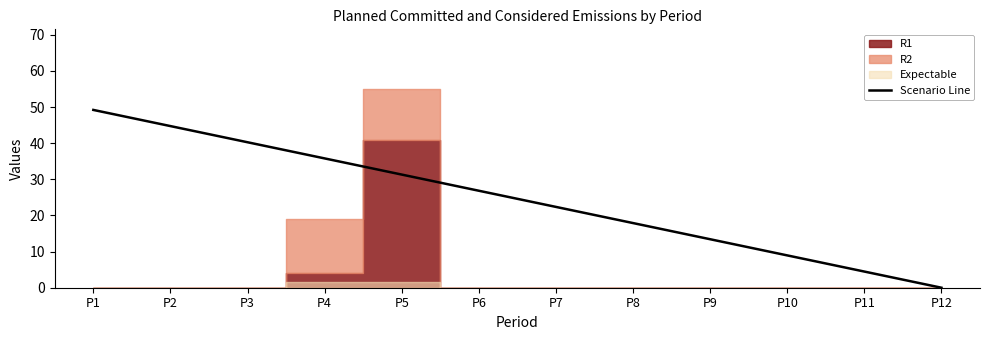

True or false: there are more than 0 points higher than both neighbors.

False